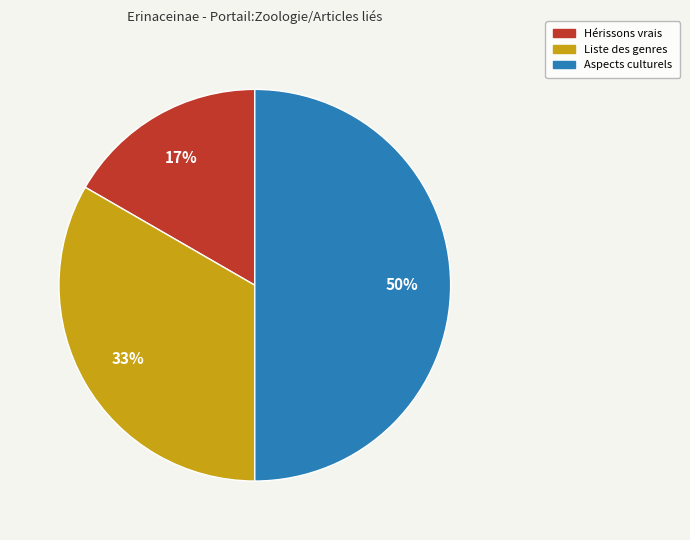

To the nearest percent, what is the combined percentage of Liste des genres and Hérissons vrais?

50%